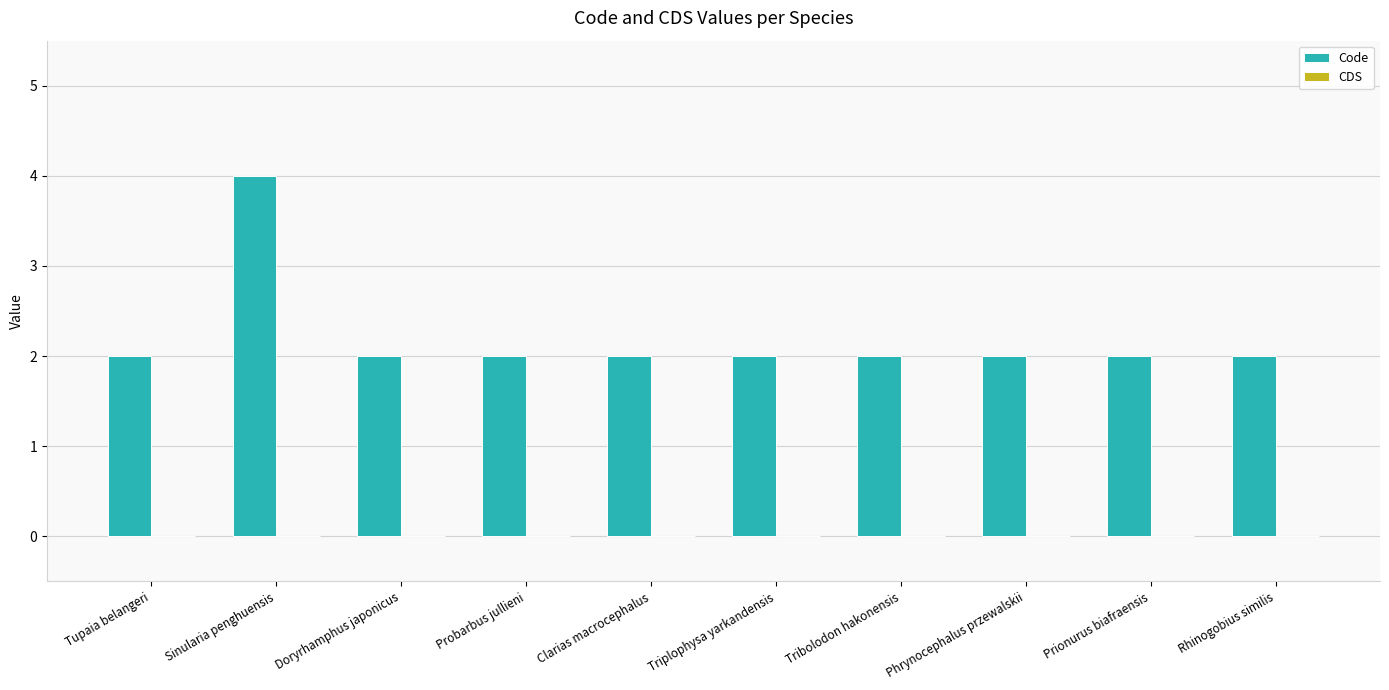

What position from the left is Probarbus jullieni?

4